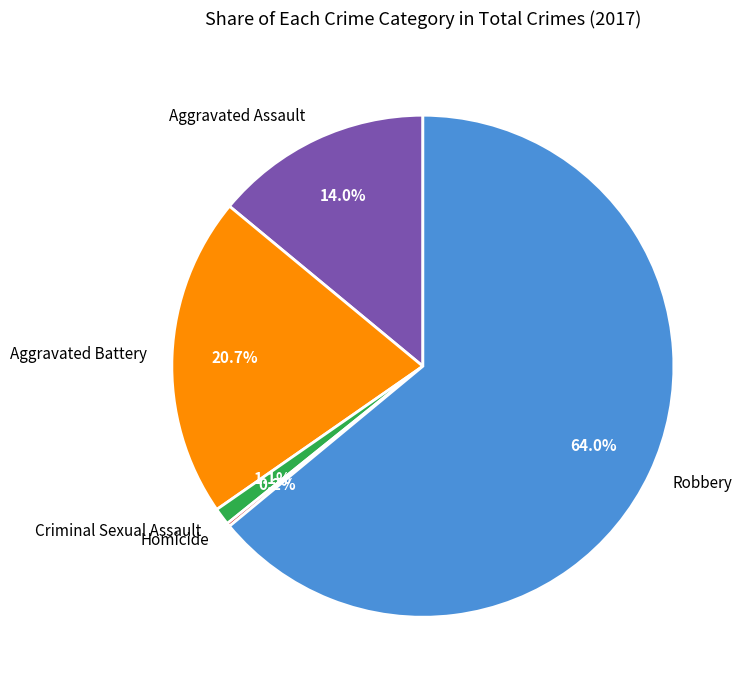

What percentage is the Aggravated Assault slice, to the nearest percent?

14%